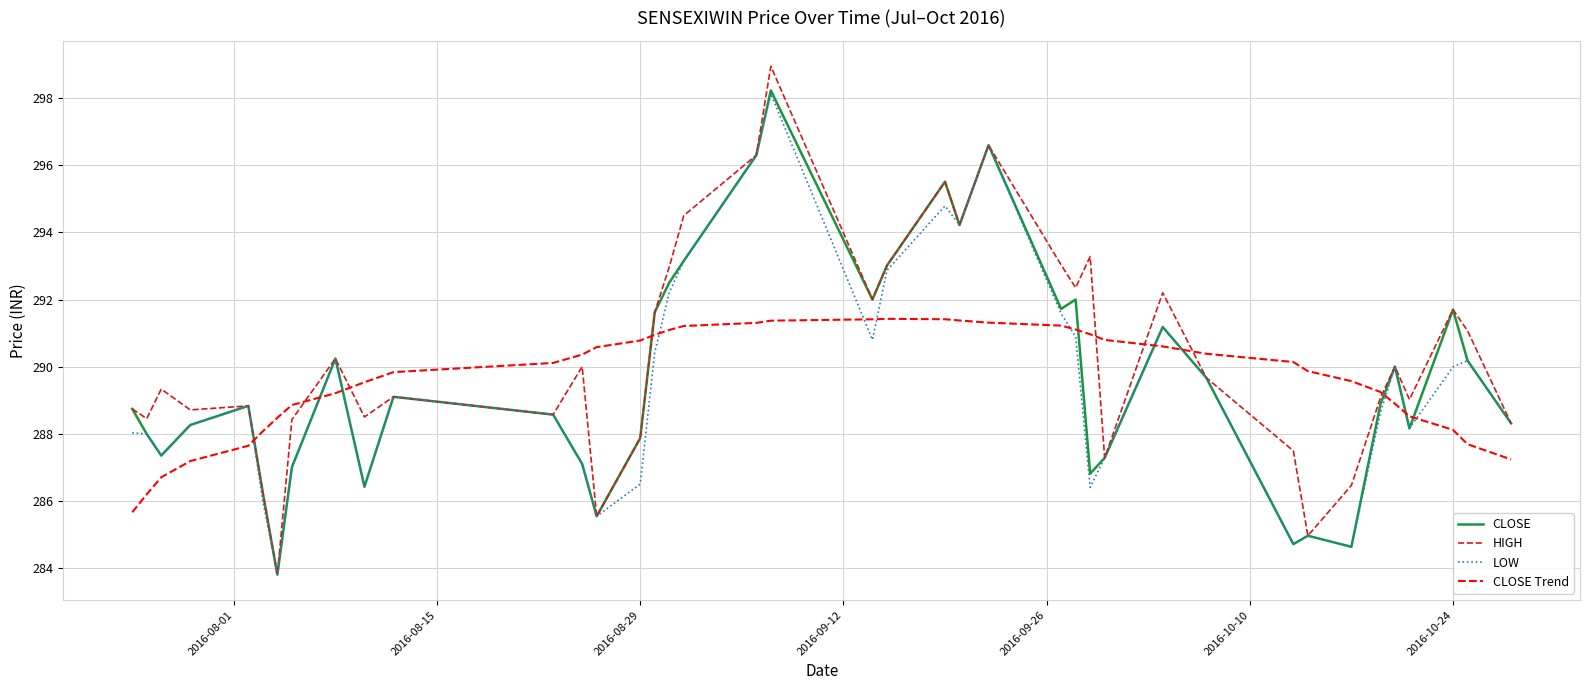

What is the lowest value of the LOW series?

283.8